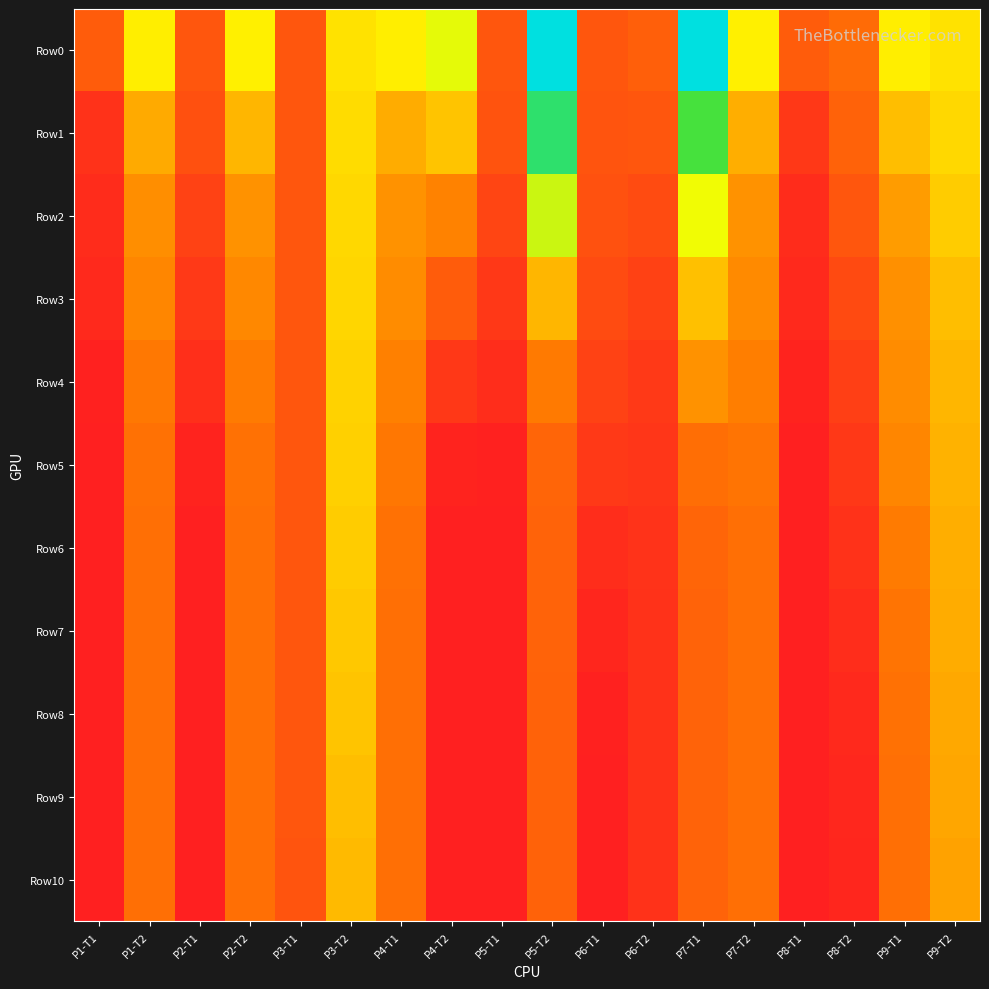

Reading left to right, transcribe all the data shown in this chart.

Row0: P1-T1=3.4	P1-T2=10.3	P2-T1=3.1	P2-T2=10.3	P3-T1=3.1	P3-T2=9.8	P4-T1=10.3	P4-T2=11.7	P5-T1=3.1	P5-T2=22.0	P6-T1=3.1	P6-T2=3.6	P7-T1=21.9	P7-T2=10.3	P8-T1=3.5	P8-T2=4.4	P9-T1=10.3	P9-T2=9.8
Row1: P1-T1=1.1	P1-T2=7.3	P2-T1=2.8	P2-T2=7.8	P3-T1=3.1	P3-T2=9.5	P4-T1=7.4	P4-T2=8.5	P5-T1=2.9	P5-T2=18.0	P6-T1=3.1	P6-T2=3.2	P7-T1=16.2	P7-T2=7.5	P8-T1=1.5	P8-T2=3.8	P9-T1=8.2	P9-T2=9.3
Row2: P1-T1=0.7	P1-T2=6.1	P2-T1=2.0	P2-T2=6.3	P3-T1=3.1	P3-T2=9.3	P4-T1=6.3	P4-T2=5.6	P5-T1=2.1	P5-T2=12.5	P6-T1=2.9	P6-T2=2.5	P7-T1=11.3	P7-T2=6.3	P8-T1=0.8	P8-T2=3.1	P9-T1=6.8	P9-T2=8.8
Row3: P1-T1=0.5	P1-T2=5.8	P2-T1=1.5	P2-T2=5.8	P3-T1=3.1	P3-T2=9.2	P4-T1=6.0	P4-T2=3.5	P5-T1=1.5	P5-T2=7.8	P6-T1=2.5	P6-T2=1.9	P7-T1=8.3	P7-T2=6.0	P8-T1=0.6	P8-T2=2.4	P9-T1=6.2	P9-T2=8.2
Row4: P1-T1=0.1	P1-T2=5.1	P2-T1=0.9	P2-T2=5.2	P3-T1=3.1	P3-T2=9.1	P4-T1=5.6	P4-T2=1.4	P5-T1=0.8	P5-T2=5.2	P6-T1=2.0	P6-T2=1.5	P7-T1=6.3	P7-T2=5.4	P8-T1=0.3	P8-T2=1.9	P9-T1=6.1	P9-T2=7.8
Row5: P1-T1=0.0	P1-T2=4.7	P2-T1=0.2	P2-T2=4.7	P3-T1=3.1	P3-T2=9.0	P4-T1=5.0	P4-T2=0.2	P5-T1=0.2	P5-T2=4.0	P6-T1=1.5	P6-T2=1.3	P7-T1=4.5	P7-T2=4.8	P8-T1=0.1	P8-T2=1.4	P9-T1=5.8	P9-T2=7.7
Row6: P1-T1=0.0	P1-T2=4.6	P2-T1=0.0	P2-T2=4.6	P3-T1=3.1	P3-T2=8.8	P4-T1=4.7	P4-T2=0.0	P5-T1=0.0	P5-T2=3.9	P6-T1=0.8	P6-T2=1.2	P7-T1=4.0	P7-T2=4.6	P8-T1=0.0	P8-T2=1.1	P9-T1=5.3	P9-T2=7.5
Row7: P1-T1=0.0	P1-T2=4.6	P2-T1=0.0	P2-T2=4.6	P3-T1=3.1	P3-T2=8.6	P4-T1=4.6	P4-T2=0.0	P5-T1=0.0	P5-T2=3.9	P6-T1=0.3	P6-T2=1.1	P7-T1=3.9	P7-T2=4.6	P8-T1=0.0	P8-T2=0.8	P9-T1=4.9	P9-T2=7.4
Row8: P1-T1=0.0	P1-T2=4.6	P2-T1=0.0	P2-T2=4.6	P3-T1=3.1	P3-T2=8.4	P4-T1=4.6	P4-T2=0.0	P5-T1=0.0	P5-T2=3.9	P6-T1=0.1	P6-T2=1.1	P7-T1=3.9	P7-T2=4.6	P8-T1=0.0	P8-T2=0.6	P9-T1=4.7	P9-T2=7.3
Row9: P1-T1=0.0	P1-T2=4.6	P2-T1=0.0	P2-T2=4.5	P3-T1=3.1	P3-T2=8.2	P4-T1=4.6	P4-T2=0.0	P5-T1=0.0	P5-T2=3.9	P6-T1=0.0	P6-T2=1.1	P7-T1=3.9	P7-T2=4.6	P8-T1=0.0	P8-T2=0.5	P9-T1=4.6	P9-T2=7.1
Row10: P1-T1=0.0	P1-T2=4.6	P2-T1=0.0	P2-T2=4.5	P3-T1=3.1	P3-T2=8.0	P4-T1=4.6	P4-T2=0.0	P5-T1=0.0	P5-T2=3.9	P6-T1=0.0	P6-T2=1.0	P7-T1=3.9	P7-T2=4.6	P8-T1=0.0	P8-T2=0.4	P9-T1=4.6	P9-T2=7.0